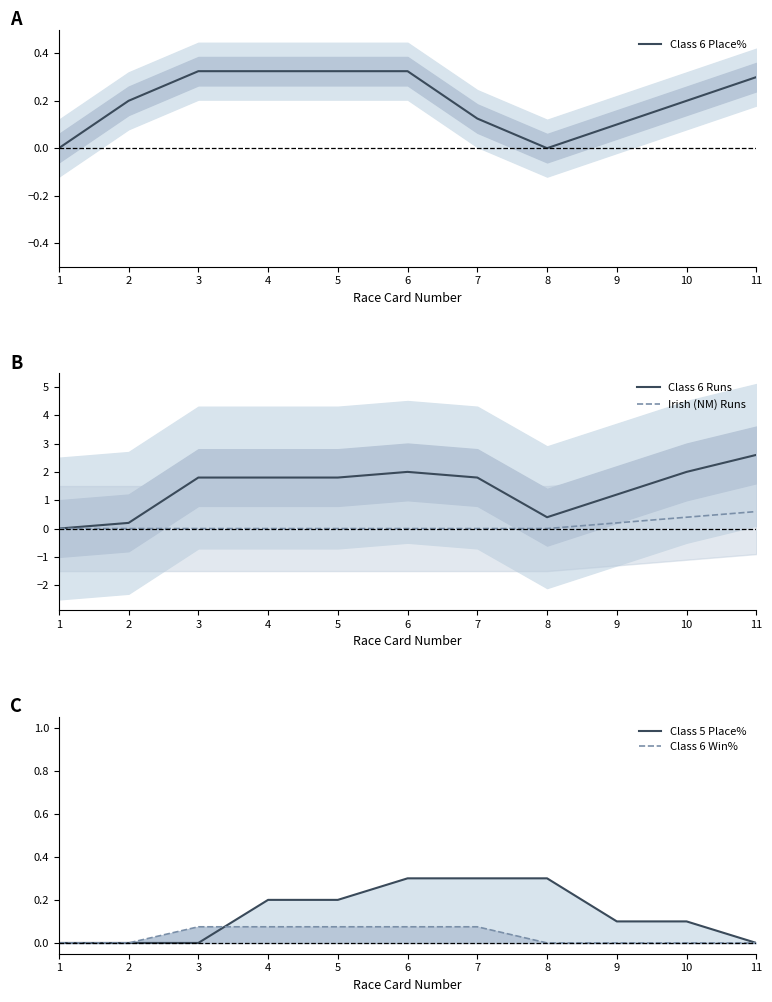

True or false: Class 6 Place% has a value of 0.0 at 1.

True